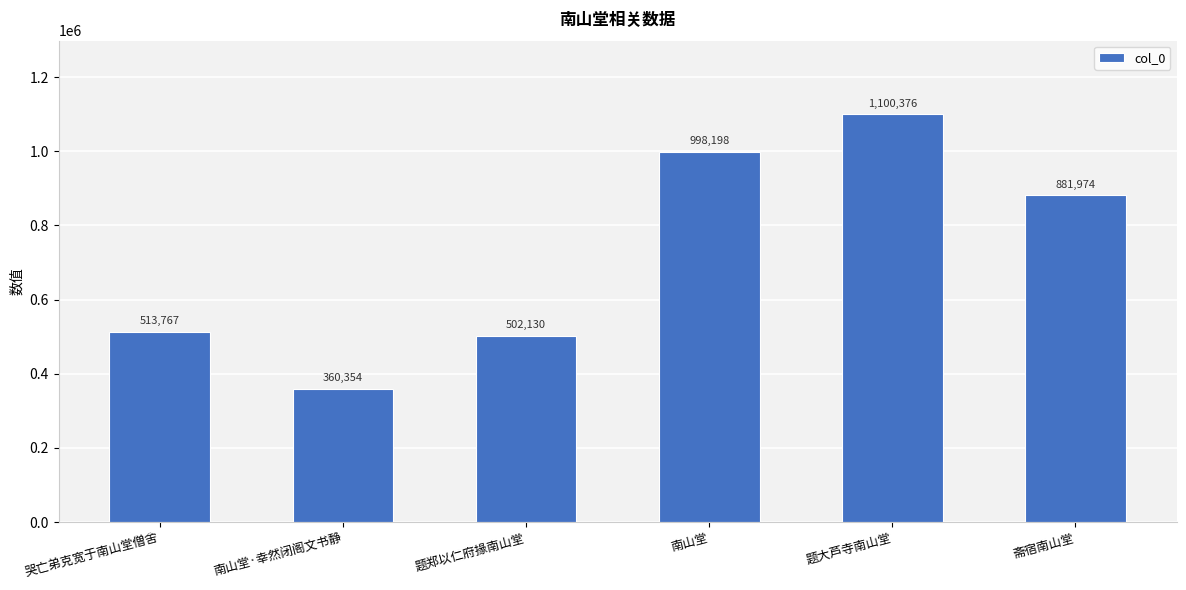

What is the value of the 6th bar from the left?

881974